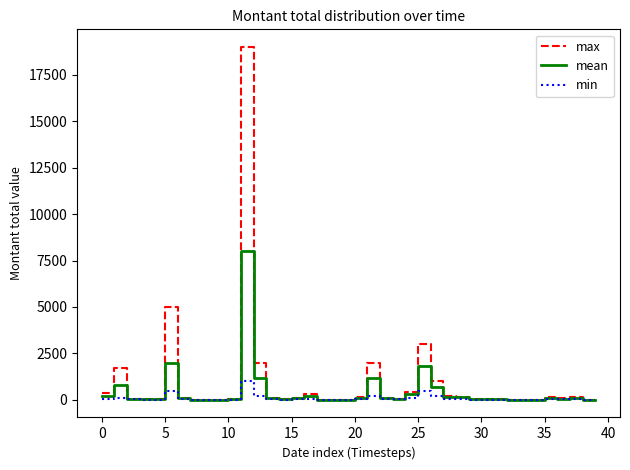

Rank the series by their maximum value, from lowest to highest.

min, mean, max